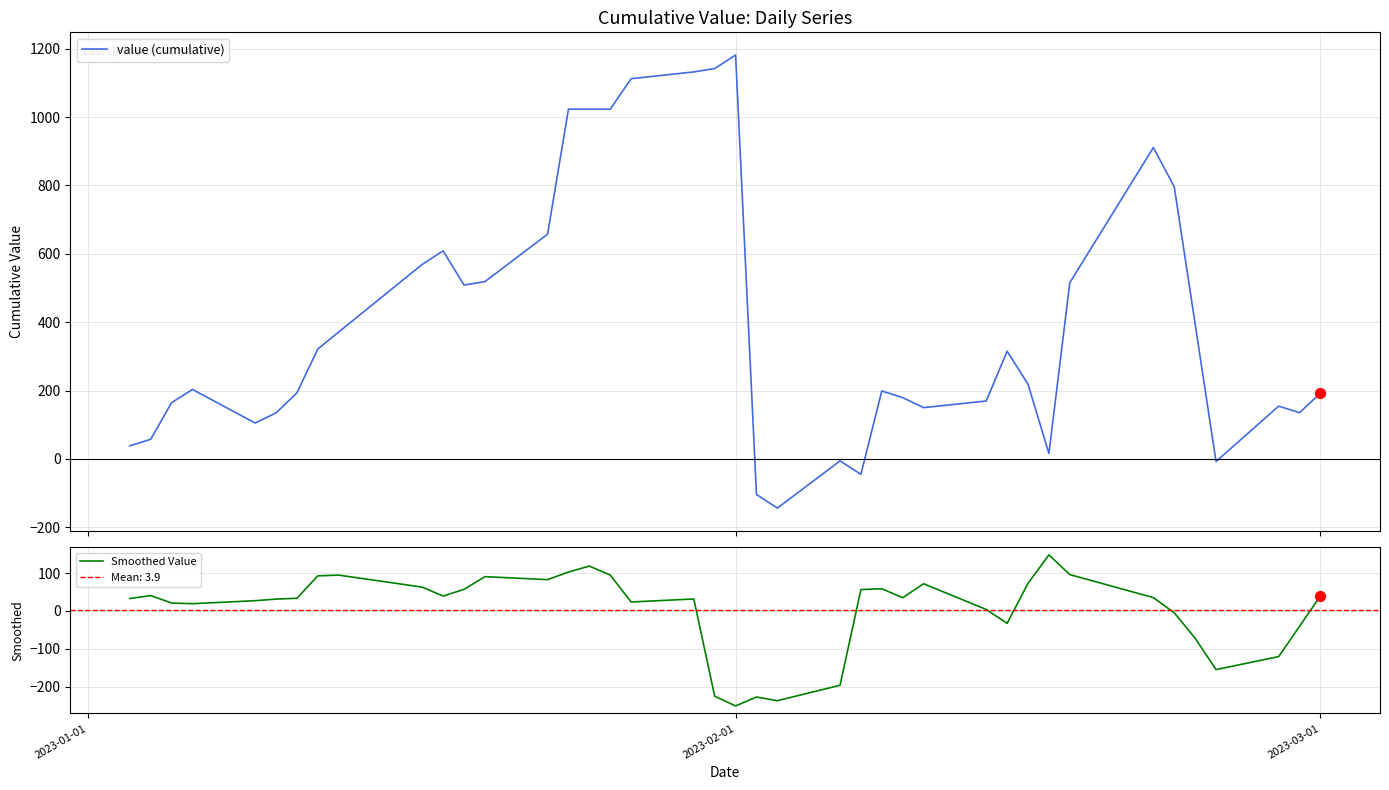

What is the lowest value of the value (cumulative) series?

-143.7